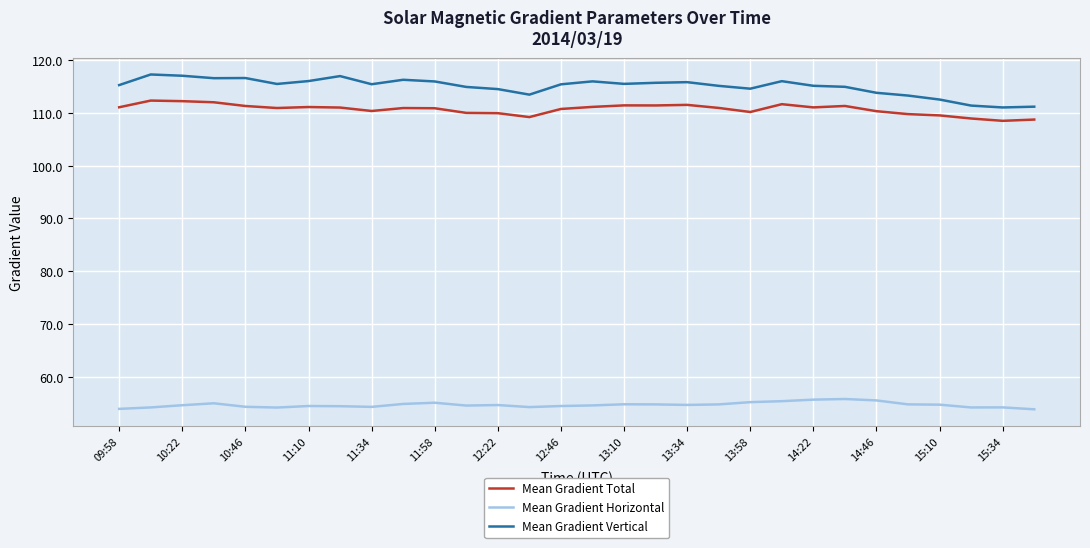

What is the difference between the second highest and second lowest values in the Mean Gradient Horizontal series?

1.8